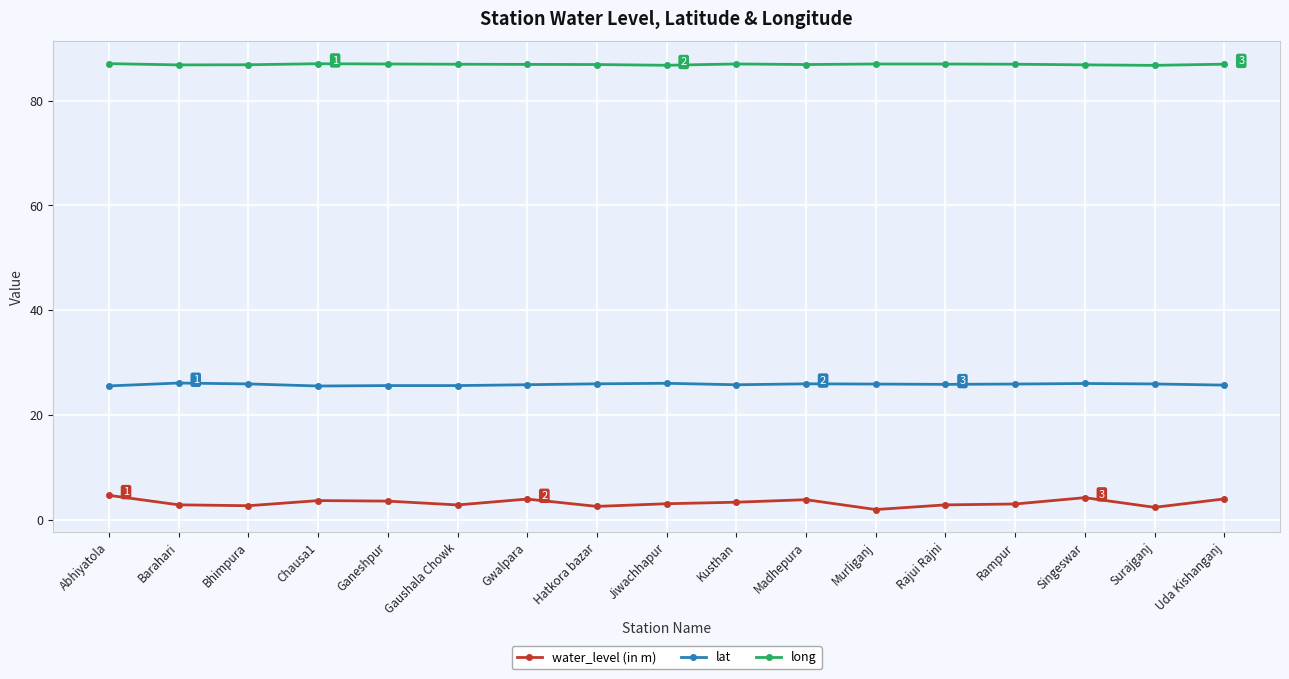

True or false: water_level (in m) and lat cross at least once.

False